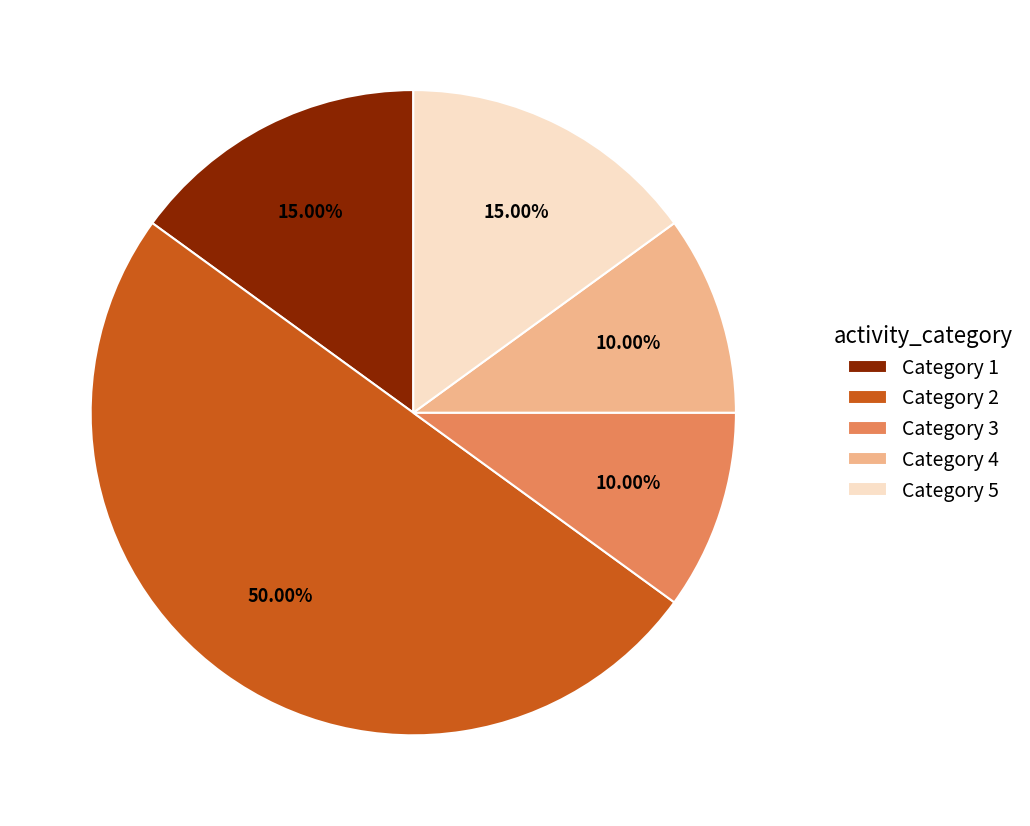

To the nearest percent, what is the difference between the largest and smallest slice percentages?

40%